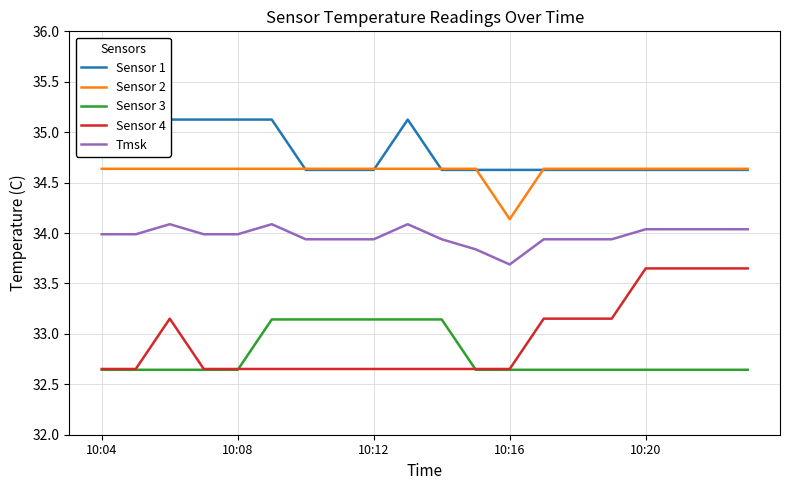

How many data points does each series have?

20